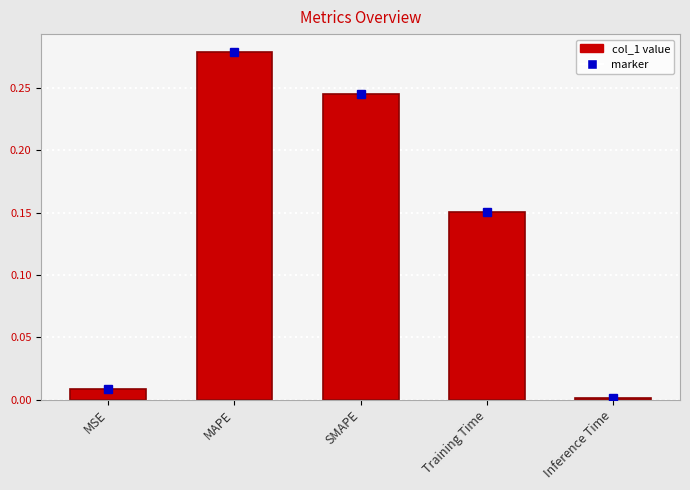

Rank the categories by value from highest to lowest.

MAPE, SMAPE, Training Time, MSE, Inference Time